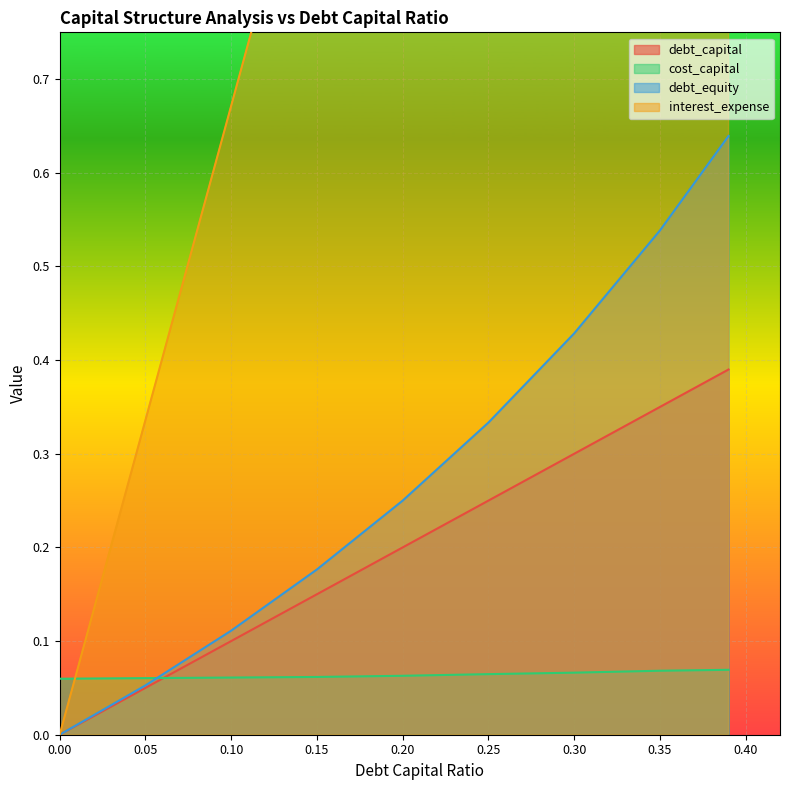

How many values in the interest_expense series are below 1?

3